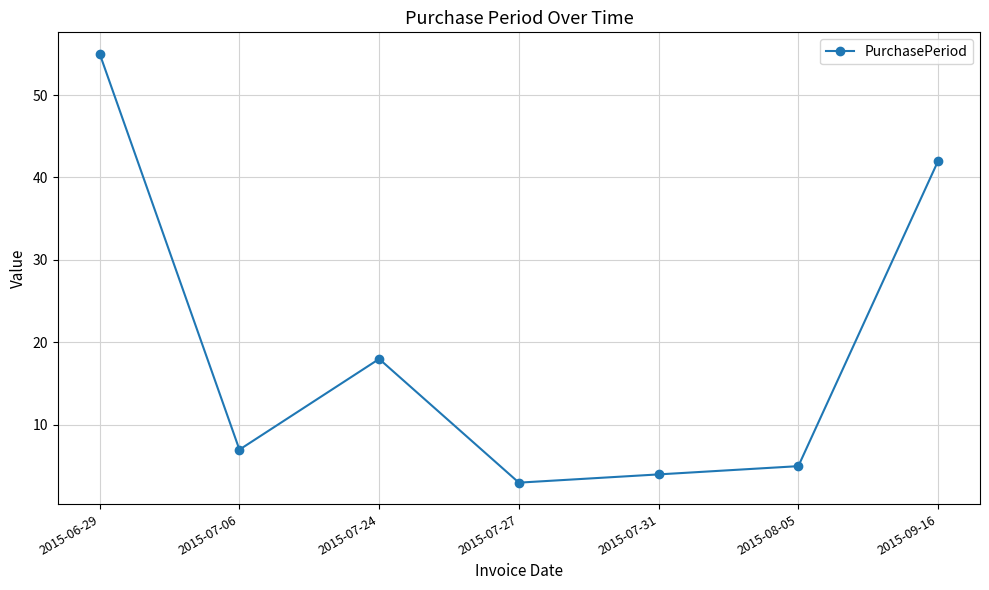

The chart shows a value of 1 at 2015-07-27. True or false?

False